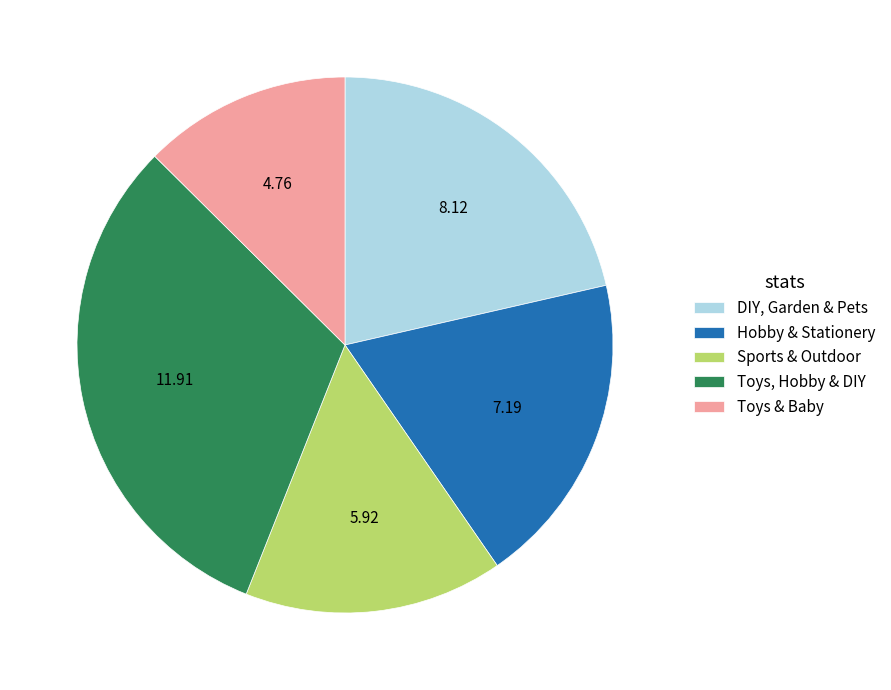

Approximately how many times larger is the value at Hobby & Stationery compared to Toys, Hobby & DIY?

0.6